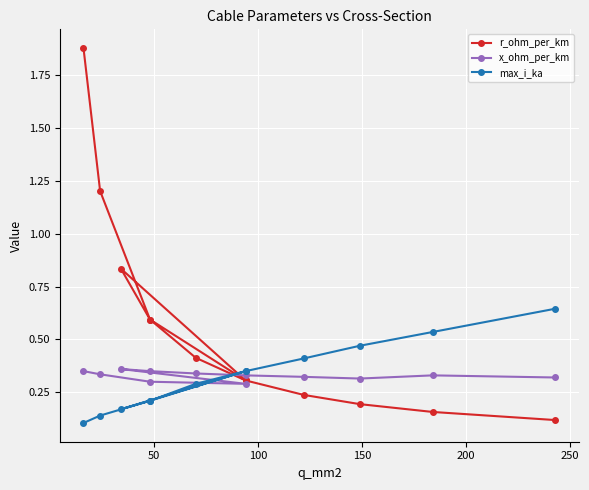

True or false: r_ohm_per_km and x_ohm_per_km cross at least once.

True